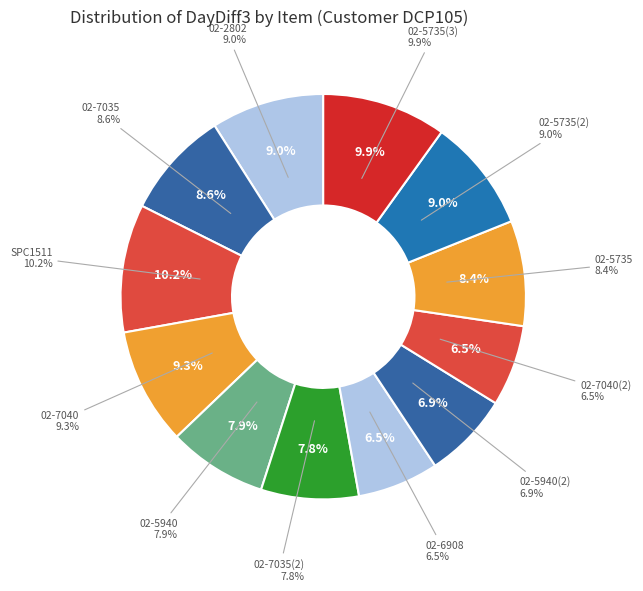

Is it true that 02-7035 is 1% of the pie?

False